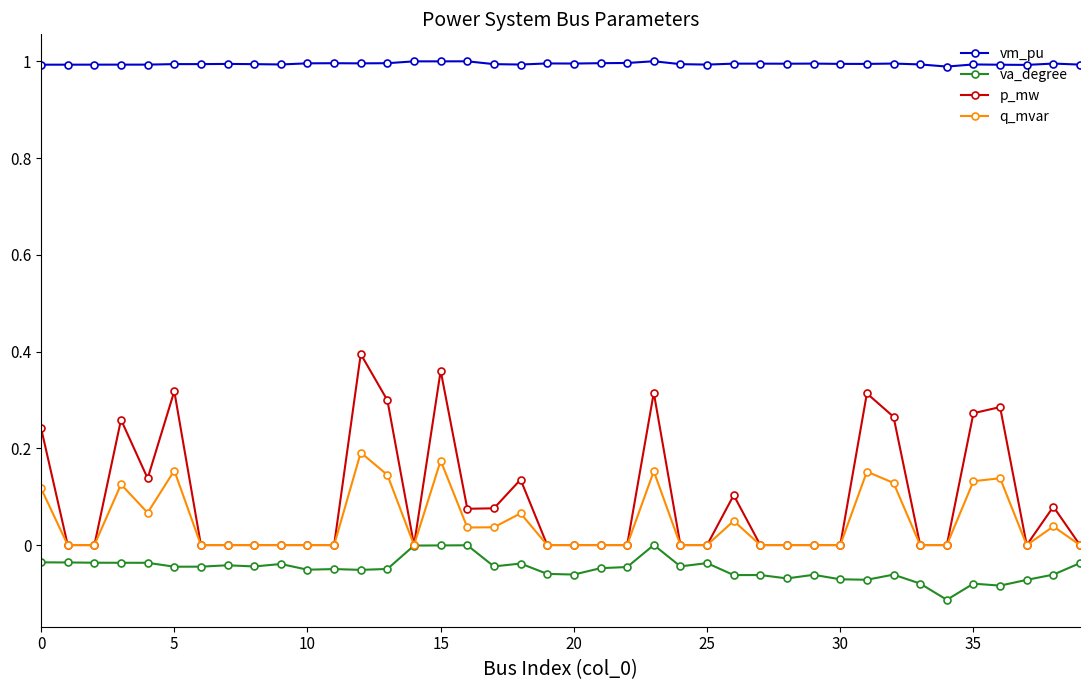

True or false: q_mvar and vm_pu intersect in this chart.

False